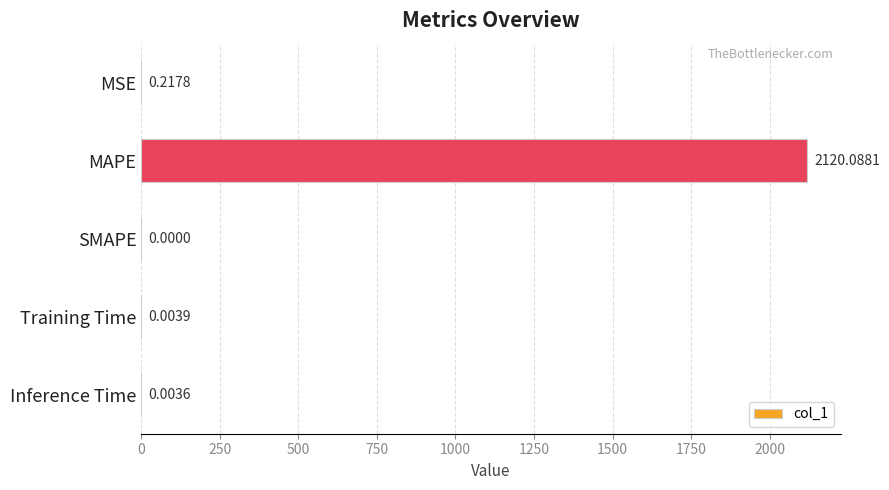

Which category has the highest value across all series?

MAPE